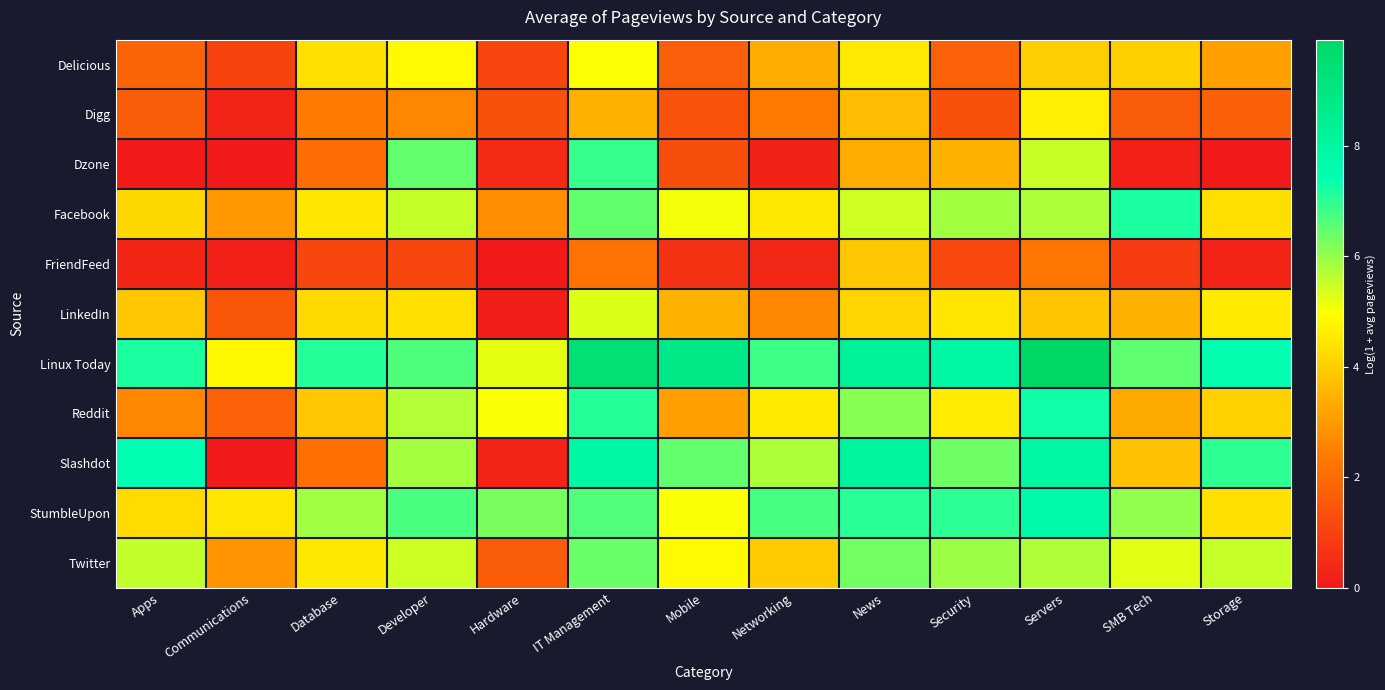

Which series has the widest spread of values?

Slashdot